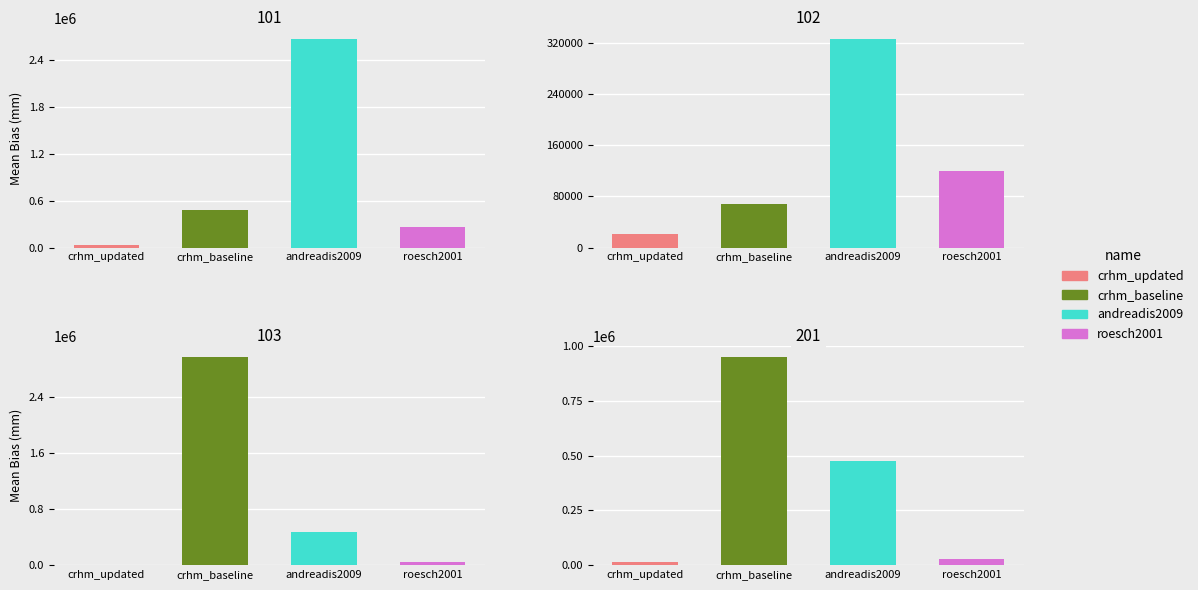

Between 1 and 3, which series saw the biggest shift?

crhm_baseline